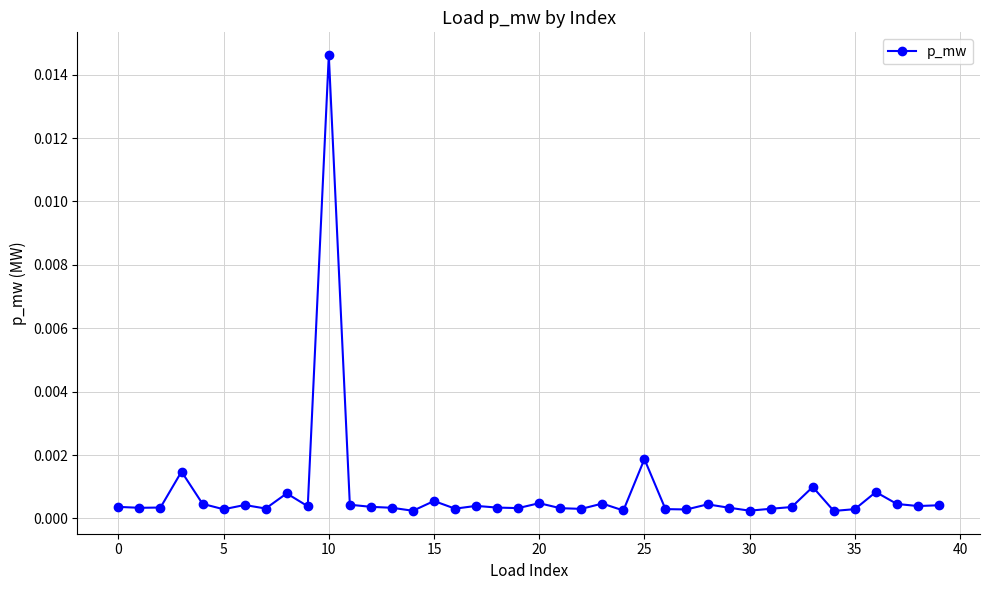

True or false: there are more than 1 points higher than both neighbors.

True